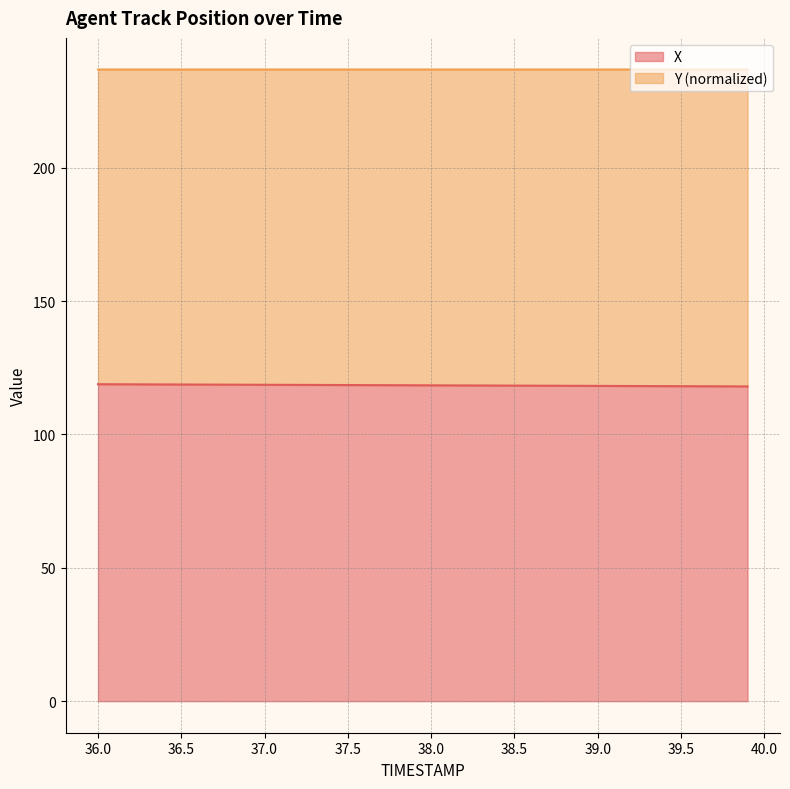

Is it true that X equals 118.6 at 37.0?

True